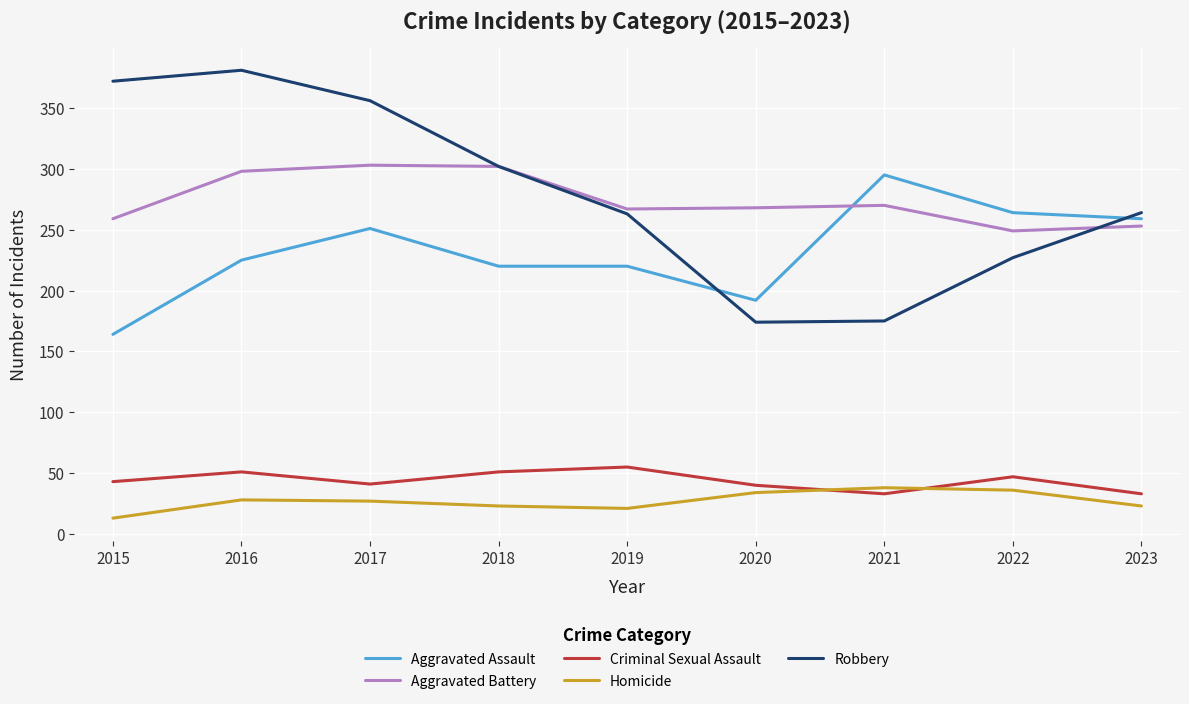

What is the total value across all series at 2021?

811